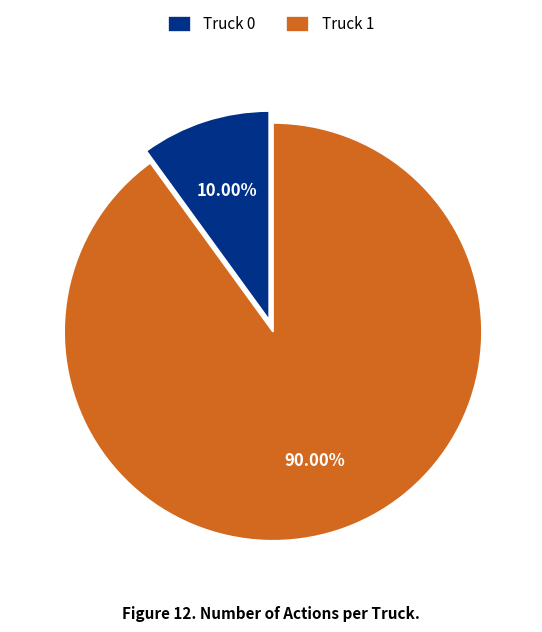

Which slice is the smallest?

Truck 0